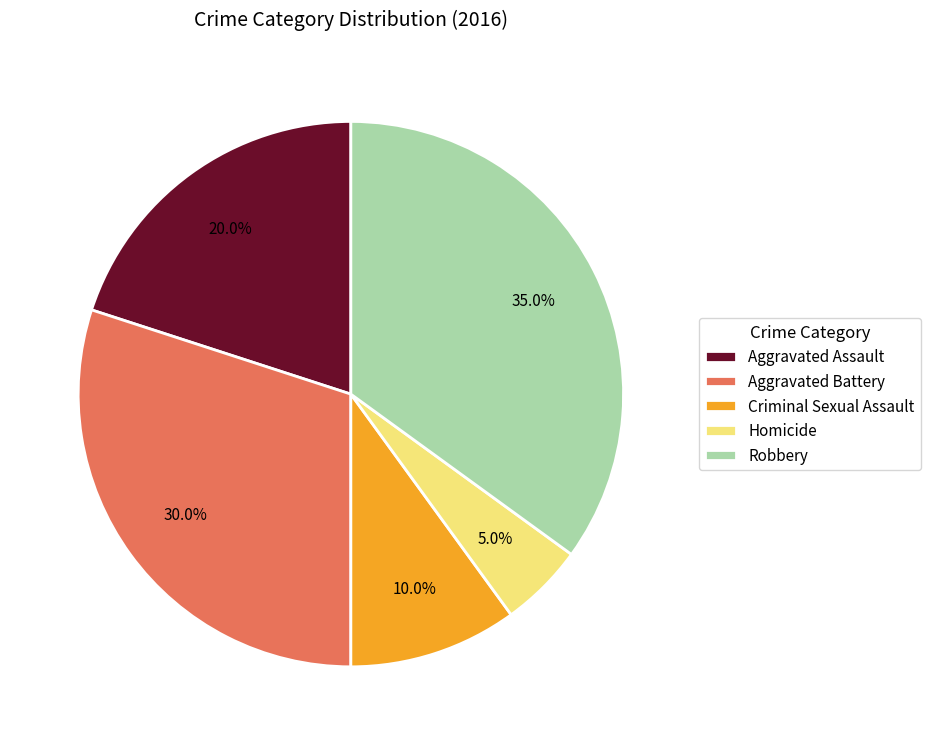

Count the number of slices in the pie.

5